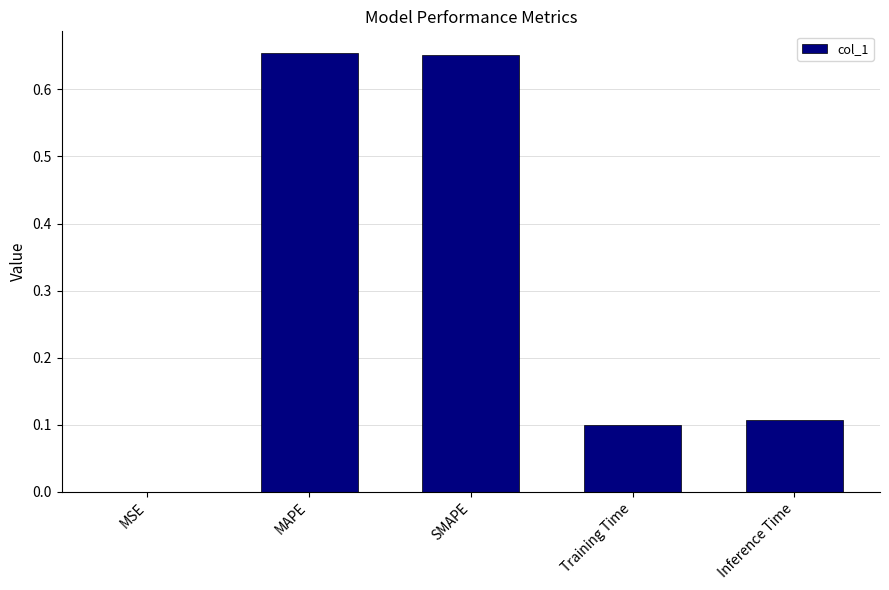

What is the sum of all values?

1.5